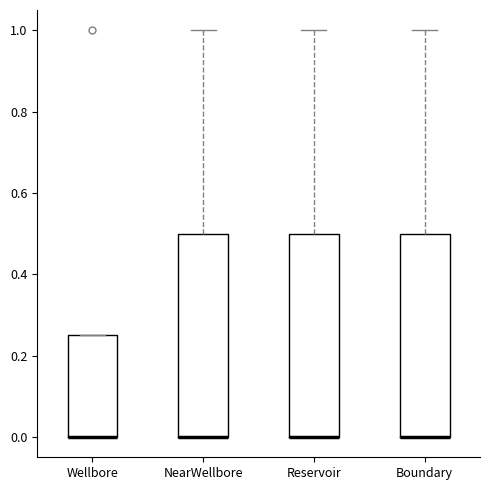

Reading left to right, transcribe this box plot: for each box, give where its median line is, the range the box spans, and where its two whiskers end, as read against the y-axis. The values are not printed on the chart, so give them approximately, as read against the axis.

Wellbore: median 0.00 (drawn on the box's lower edge), box 0.00 to 0.26, whiskers 0.00 to 0.26
NearWellbore: median 0.00 (drawn on the box's lower edge), box 0.00 to 0.50, whiskers 0.00 to 1.00
Reservoir: median 0.00 (drawn on the box's lower edge), box 0.00 to 0.50, whiskers 0.00 to 1.00
Boundary: median 0.00 (drawn on the box's lower edge), box 0.00 to 0.50, whiskers 0.00 to 1.00